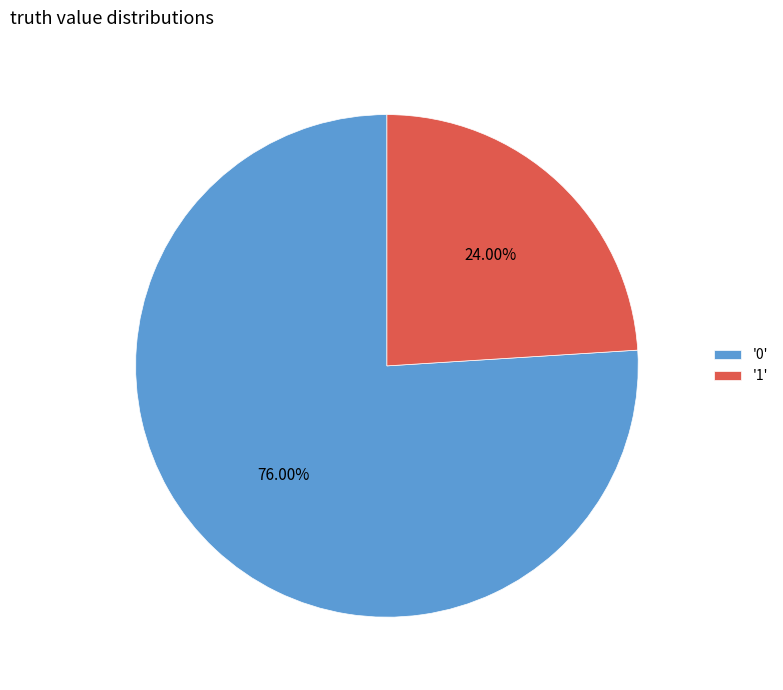

Rank the categories by value from highest to lowest.

'0', '1'